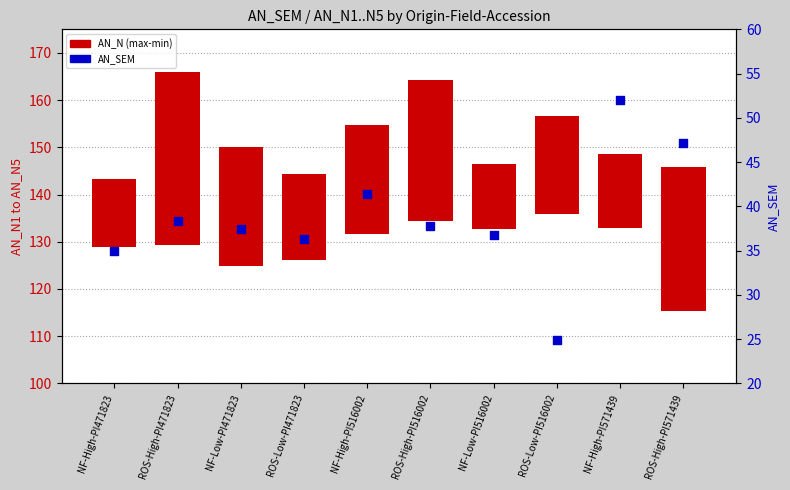

What is the ratio of the value at NF-High-PI516002 to the value at ROS-Low-PI516002?

1.7